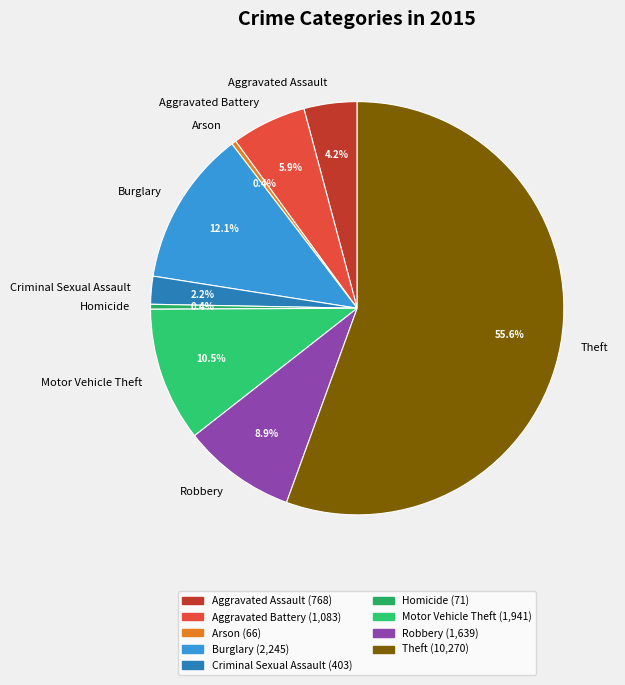

Approximately how many times larger is the value at Aggravated Battery compared to Homicide?

15.3